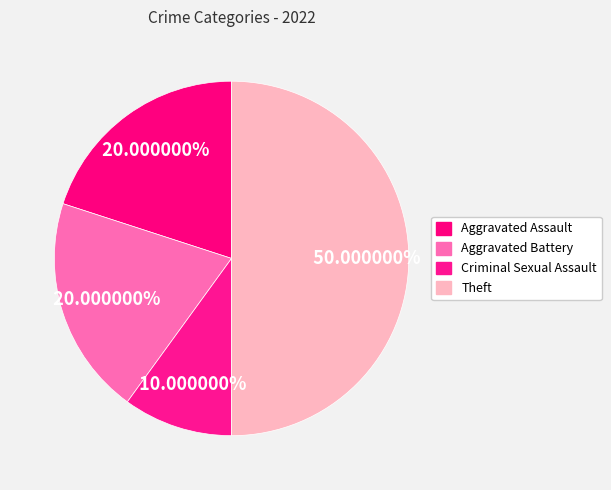

How many segments does this pie chart have?

4